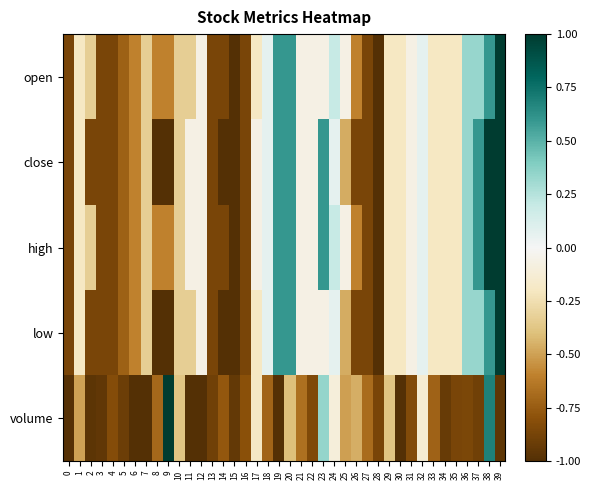

Reading right to left, transcribe all the data shown in this chart.

open: 39=1.0	38=0.6	37=0.3	36=0.3	35=-0.2	34=-0.2	33=-0.2	32=0.1	31=-0.1	30=-0.2	29=-0.2	28=-1.0	27=-0.9	26=-0.6	25=-0.1	24=0.2	23=-0.1	22=-0.1	21=-0.1	20=0.6	19=0.6	18=0.1	17=-0.2	16=-0.9	15=-1.0	14=-0.9	13=-0.9	12=-0.1	11=-0.3	10=-0.3	9=-0.6	8=-0.6	7=-0.3	6=-0.6	5=-0.7	4=-0.9	3=-0.9	2=-0.3	1=-0.2	0=-0.9
close: 39=1.0	38=1.0	37=0.6	36=0.3	35=-0.2	34=-0.2	33=-0.2	32=0.1	31=-0.1	30=-0.2	29=-0.2	28=-1.0	27=-0.9	26=-0.9	25=-0.5	24=0.1	23=0.6	22=-0.1	21=-0.1	20=0.6	19=0.6	18=0.1	17=-0.1	16=-0.9	15=-1.0	14=-1.0	13=-0.9	12=-0.1	11=-0.1	10=-0.3	9=-1.0	8=-1.0	7=-0.3	6=-0.6	5=-0.7	4=-0.9	3=-0.9	2=-0.9	1=-0.2	0=-0.9
high: 39=1.0	38=1.0	37=0.6	36=0.3	35=-0.2	34=-0.2	33=-0.2	32=0.1	31=-0.1	30=-0.2	29=-0.2	28=-1.0	27=-0.9	26=-0.6	25=-0.1	24=0.2	23=0.6	22=-0.1	21=-0.1	20=0.6	19=0.6	18=0.1	17=-0.1	16=-0.9	15=-1.0	14=-0.9	13=-0.9	12=-0.1	11=-0.1	10=-0.3	9=-0.6	8=-0.6	7=-0.3	6=-0.6	5=-0.7	4=-0.9	3=-0.9	2=-0.3	1=-0.2	0=-0.9
low: 39=1.0	38=0.6	37=0.3	36=0.3	35=-0.2	34=-0.2	33=-0.2	32=0.1	31=-0.1	30=-0.2	29=-0.2	28=-1.0	27=-0.9	26=-0.9	25=-0.5	24=0.1	23=-0.1	22=-0.1	21=-0.1	20=0.6	19=0.6	18=0.1	17=-0.2	16=-0.9	15=-1.0	14=-1.0	13=-0.9	12=-0.1	11=-0.3	10=-0.3	9=-1.0	8=-1.0	7=-0.3	6=-0.6	5=-0.7	4=-0.9	3=-0.9	2=-0.9	1=-0.2	0=-0.9
volume: 39=-1.0	38=0.7	37=-0.9	36=-0.9	35=-0.9	34=-0.9	33=-0.7	32=-0.1	31=-0.8	30=-1.0	29=-0.4	28=-0.9	27=-0.7	26=-0.5	25=-0.5	24=-0.1	23=0.3	22=-0.8	21=-0.7	20=-0.4	19=-1.0	18=-0.7	17=-0.2	16=-0.8	15=-0.9	14=-0.8	13=-0.9	12=-1.0	11=-1.0	10=-0.4	9=1.0	8=-0.7	7=-1.0	6=-1.0	5=-0.9	4=-0.8	3=-0.9	2=-1.0	1=-0.5	0=-1.0